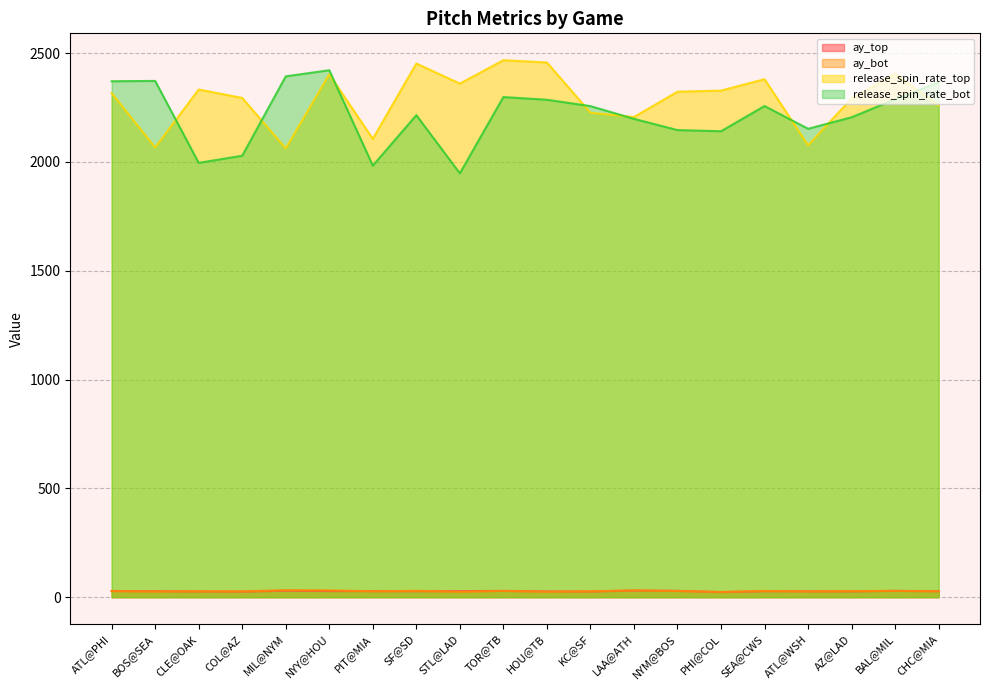

Which series changed the most between ATL@WSH and AZ@LAD?

release_spin_rate_top